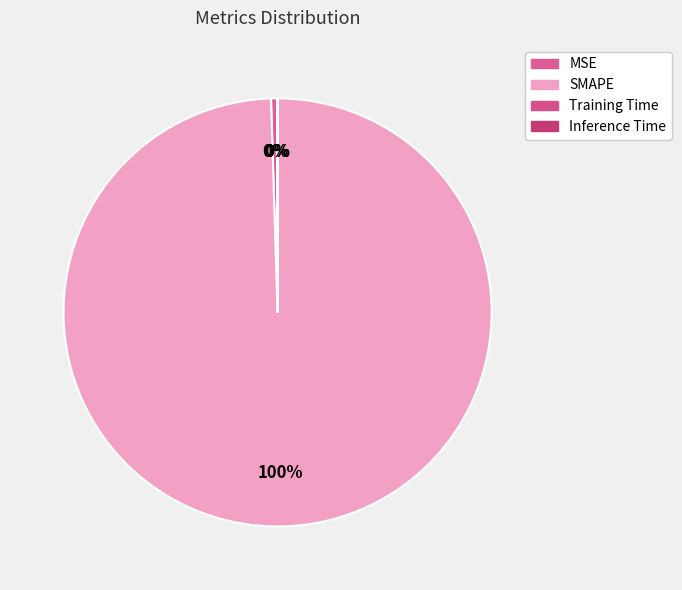

Which has a higher value, Inference Time or MSE?

MSE